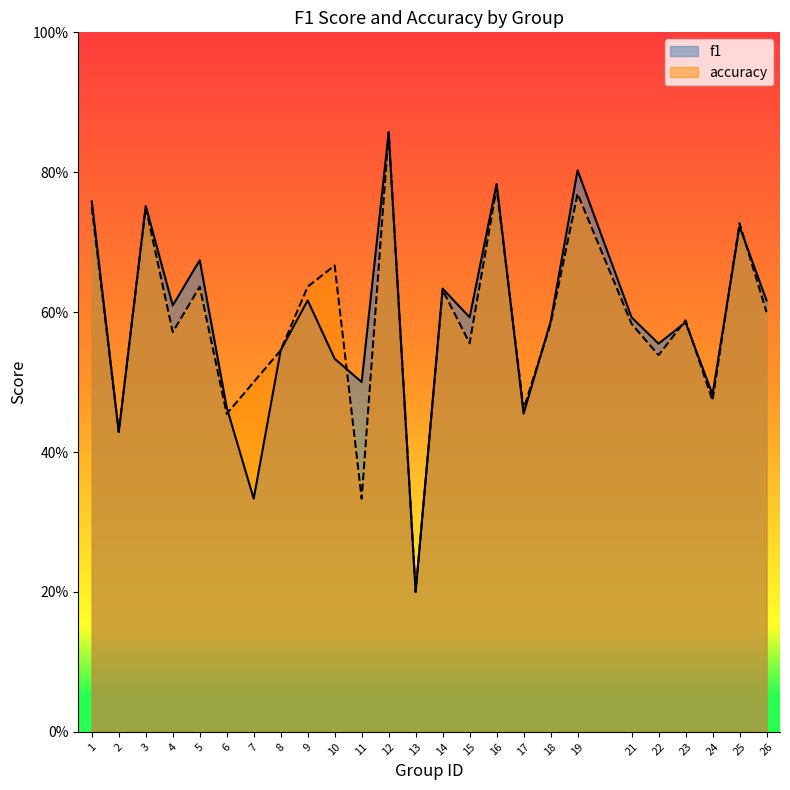

The value of f1 at 4 is 0.8. True or false?

False